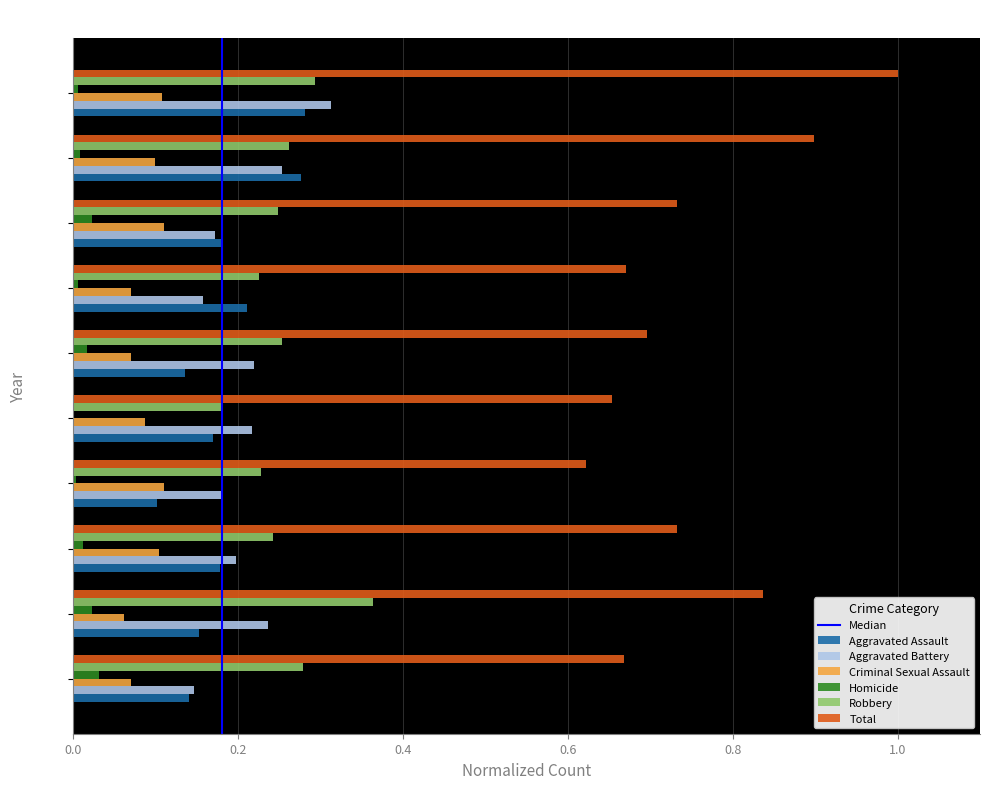

How many categories are shown in the chart?

10